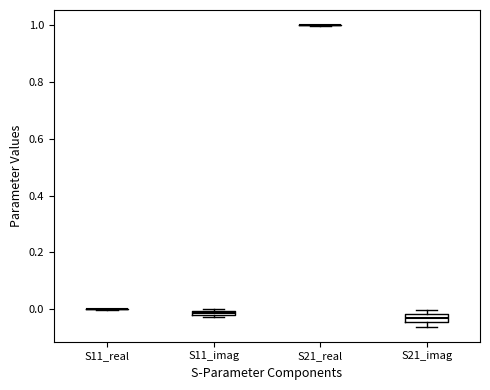

Where is the upper edge of the box for S11_imag on the y-axis? The values are not printed on the chart, so give them approximately, as read against the axis.

0.00